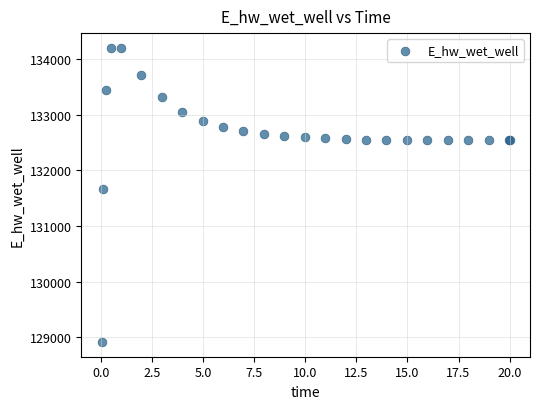

What Y value in the scatter plot is closest to 131559?

131673.7